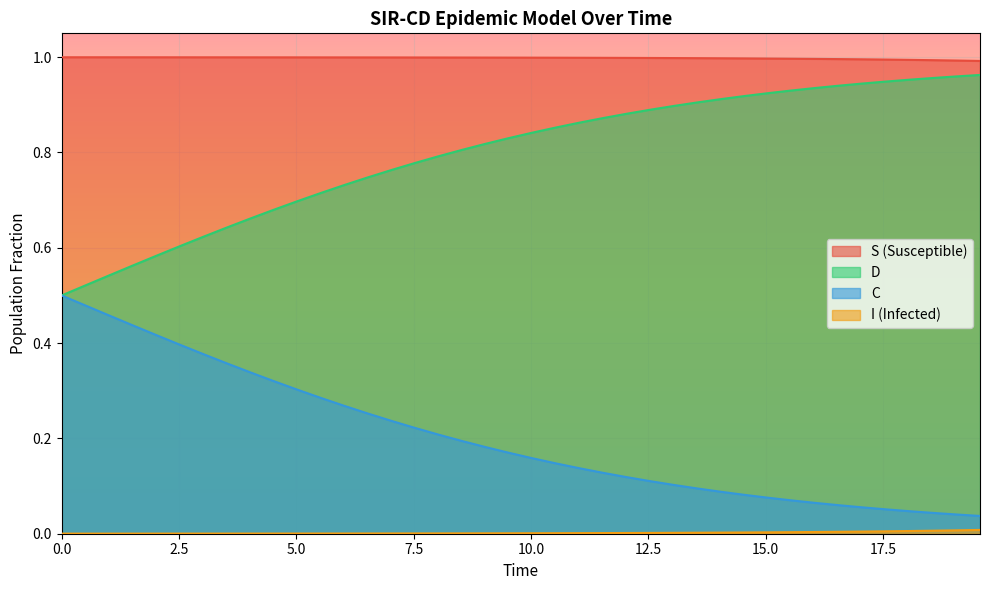

How many series are shown in this chart?

4